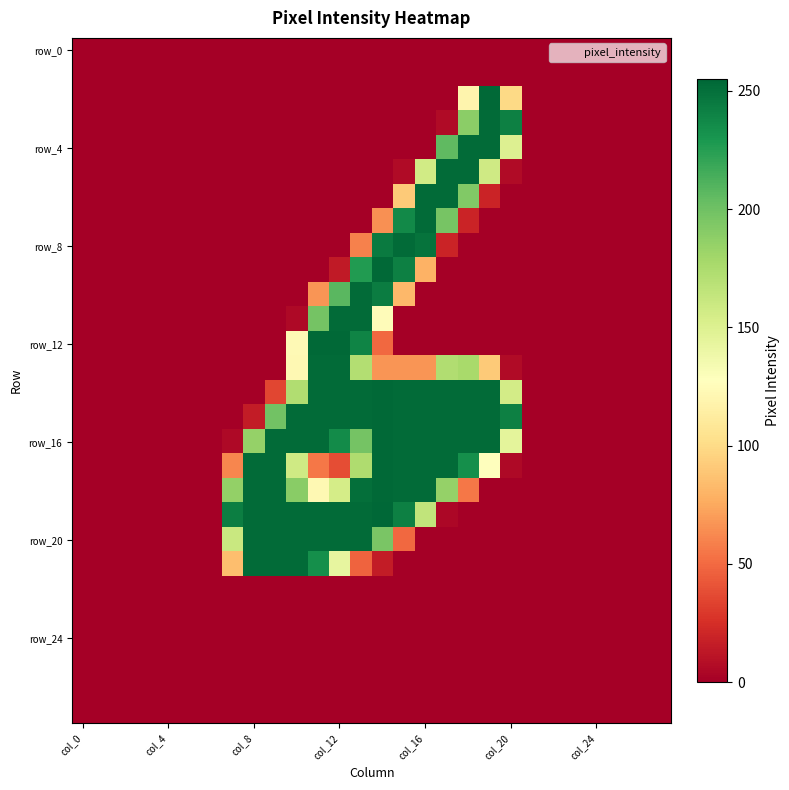

At how many categories does at least one series exceed 184?

14